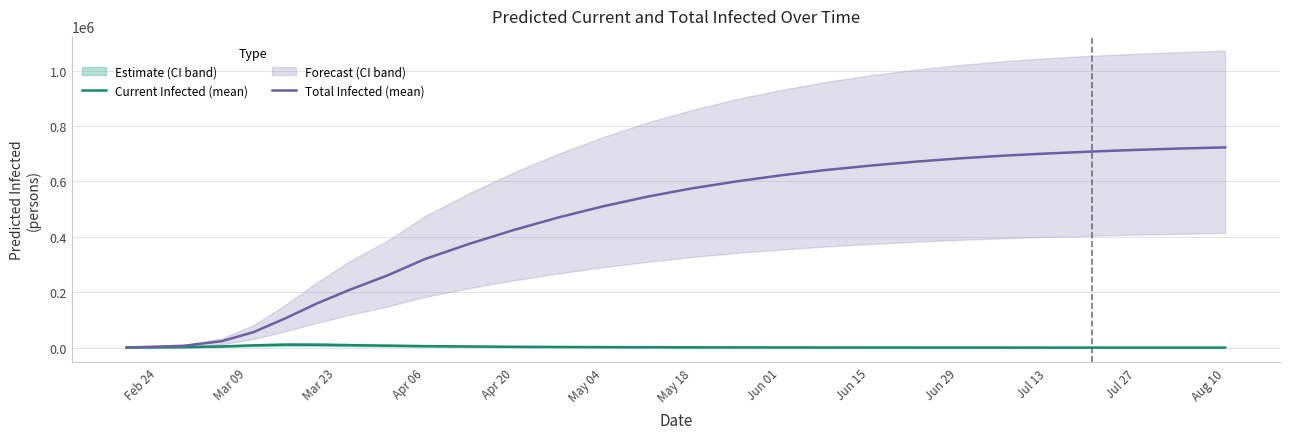

What is the highest value of the Total Infected (mean) series?

723000